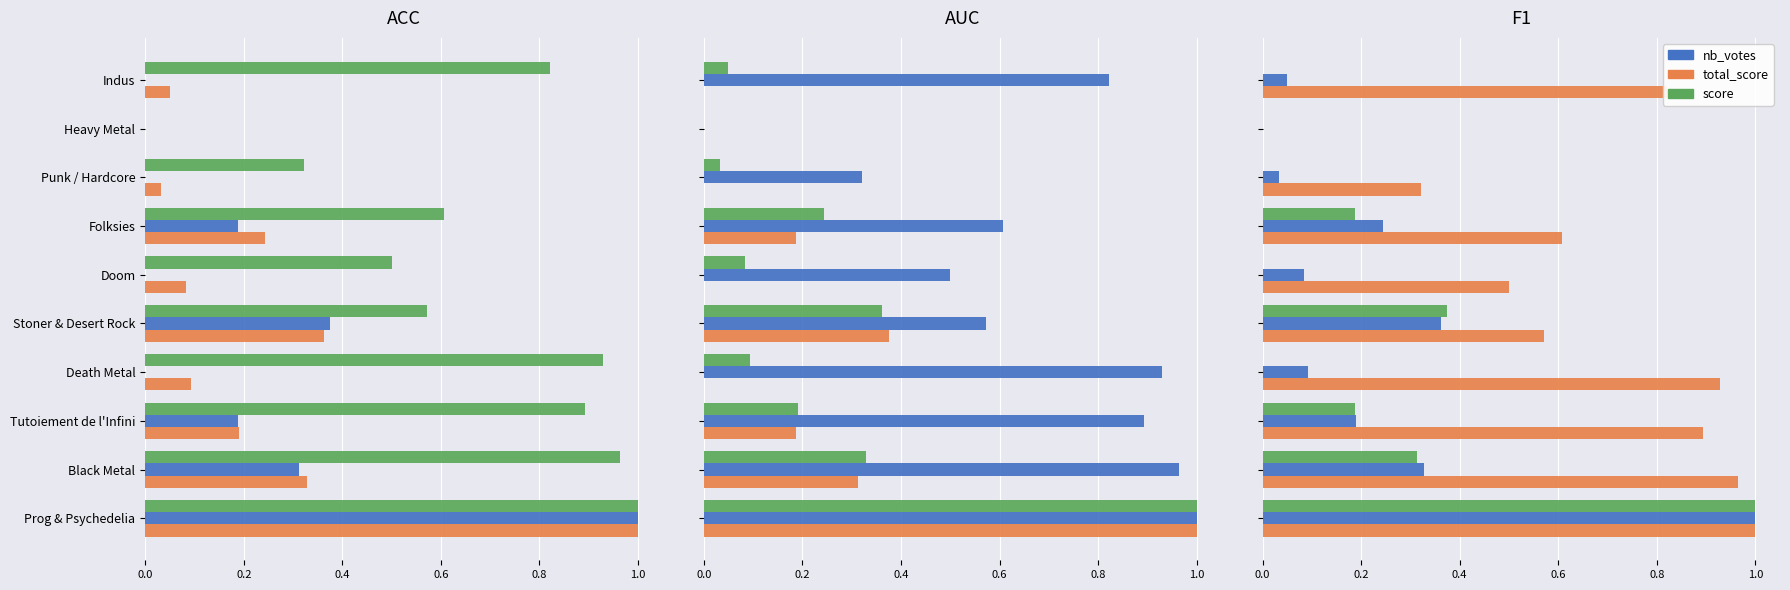

What position from the left is Black Metal?

2